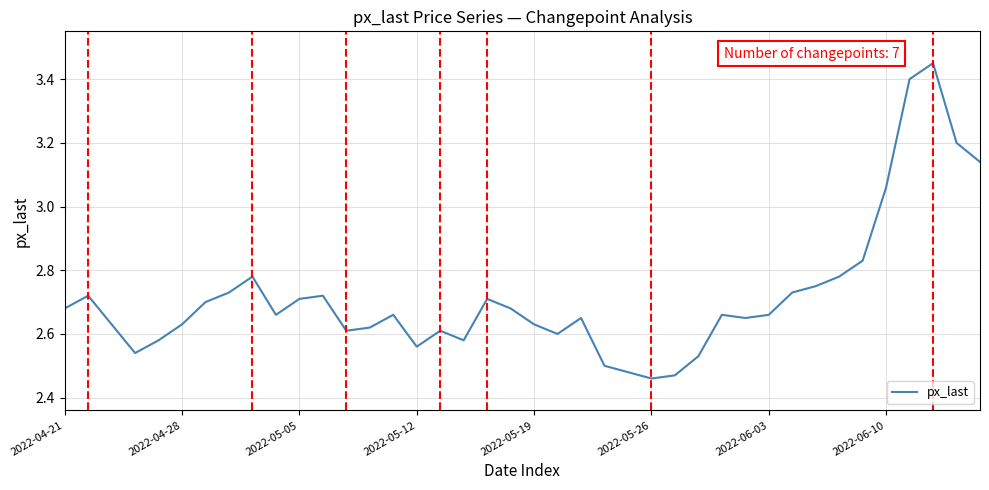

What is the difference between the maximum and minimum values?

1.0